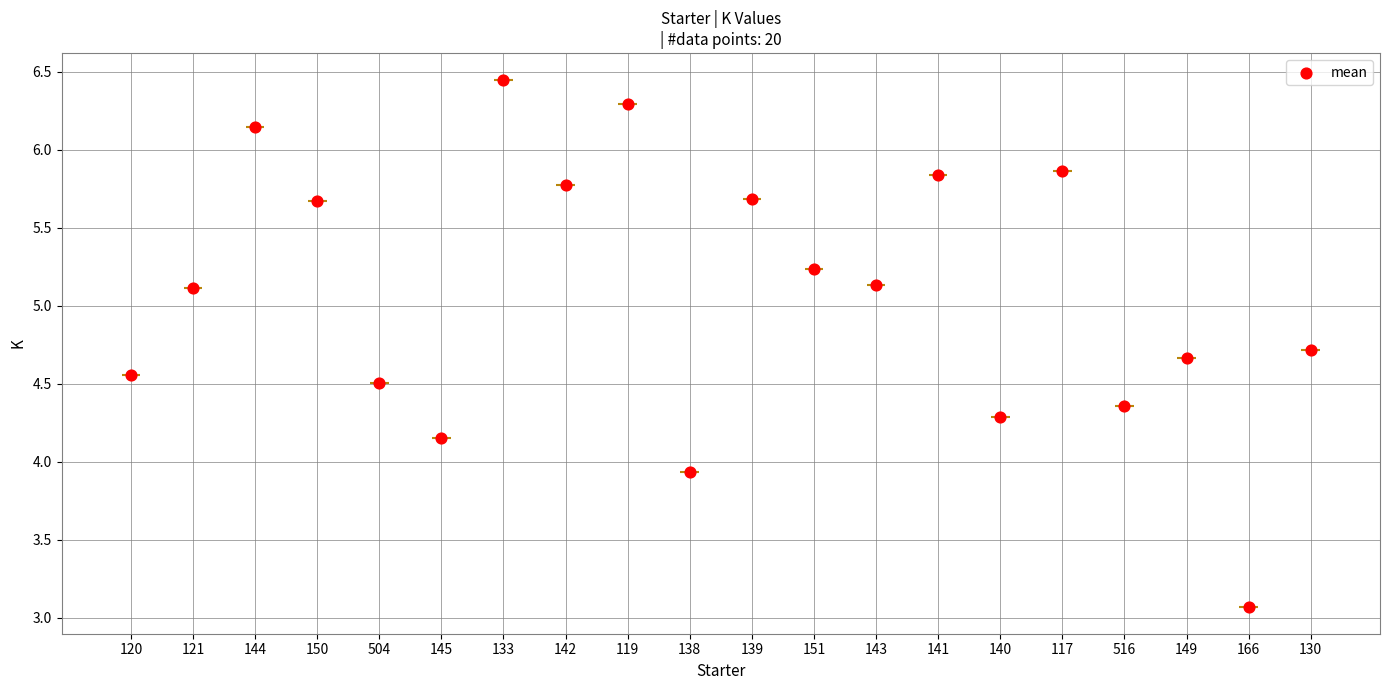

Approximately how many times larger is the value at 150 compared to 120?

1.2